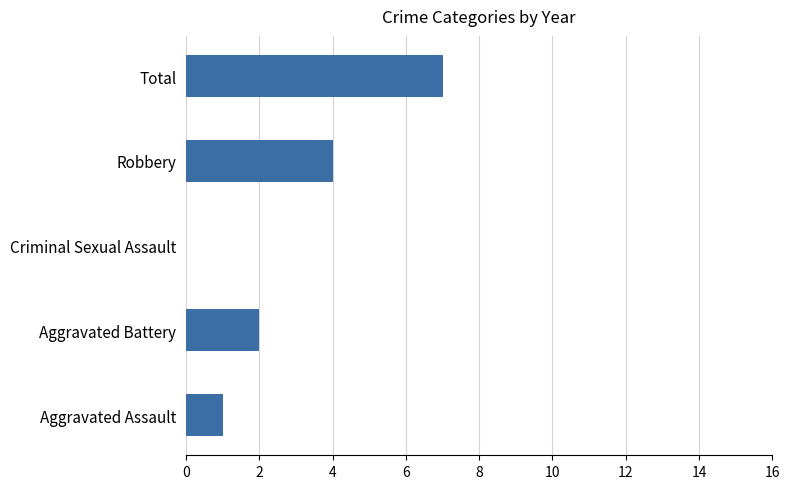

True or false: the data shows 0 at Criminal Sexual Assault.

True